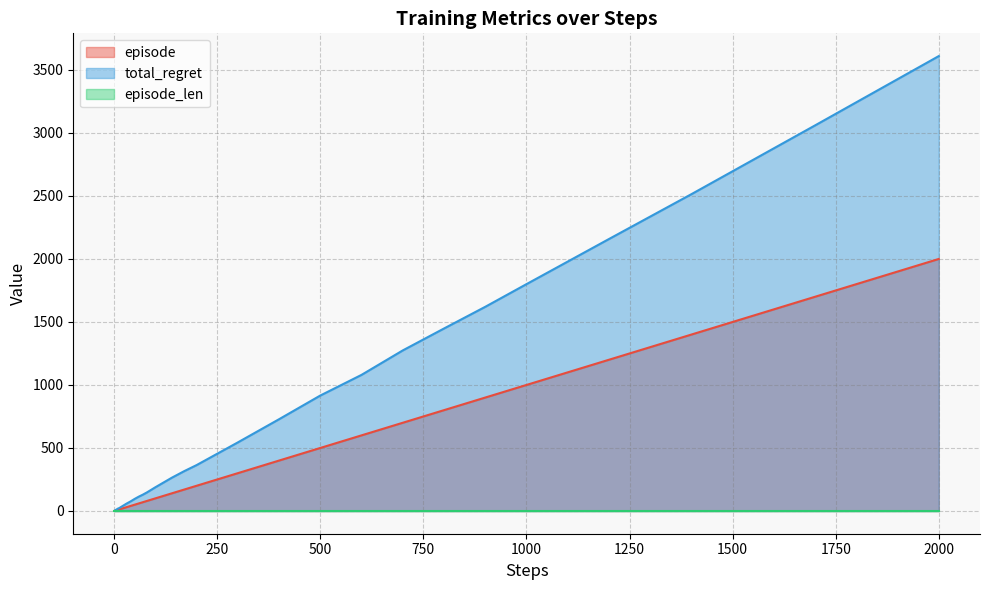

The value of episode at 2000 is 707. True or false?

False